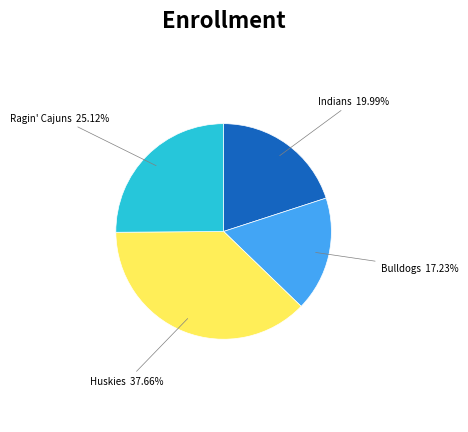

Does any single category account for the majority?

No